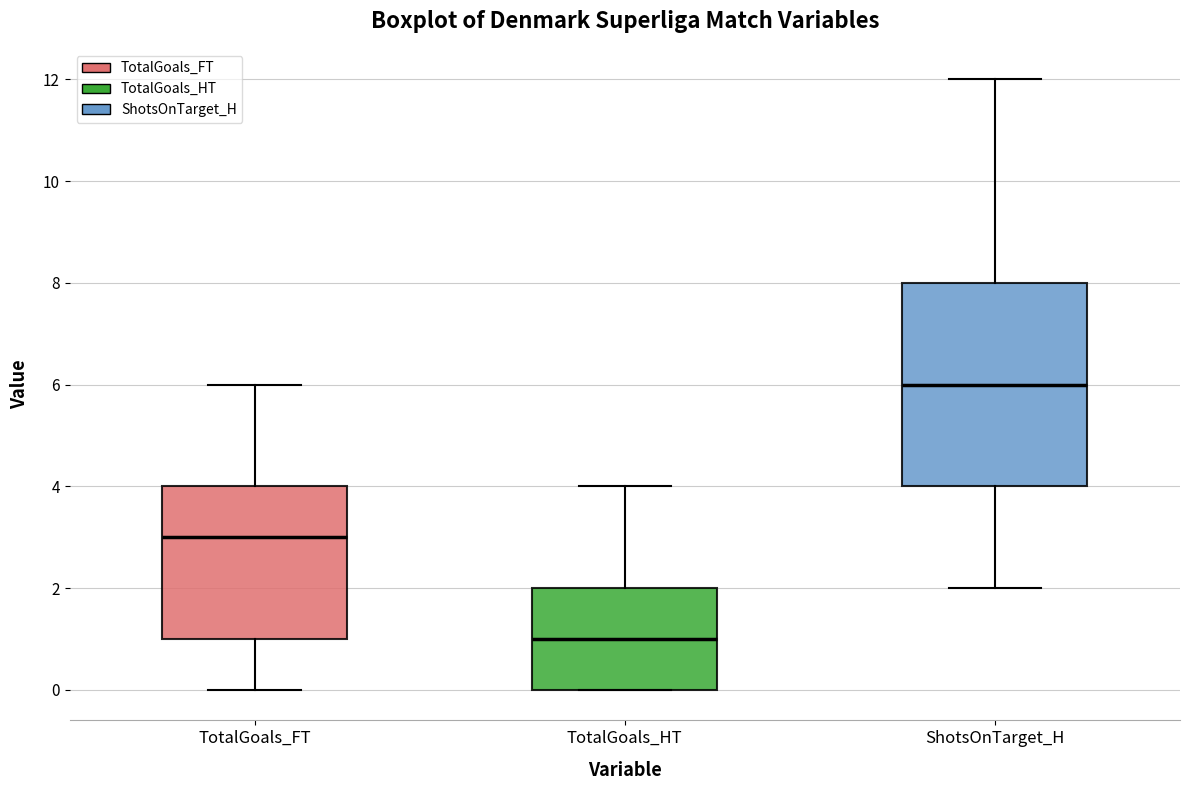

Which box has the highest median line?

ShotsOnTarget_H